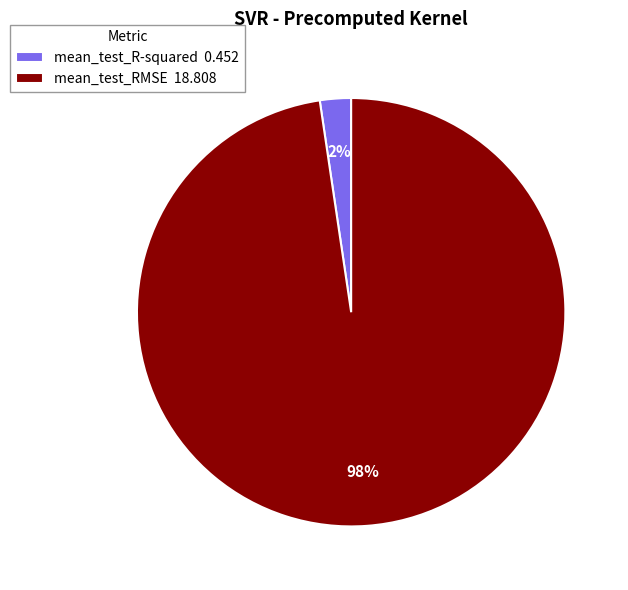

True or false: mean_test_R-squared accounts for 14% of the total.

False